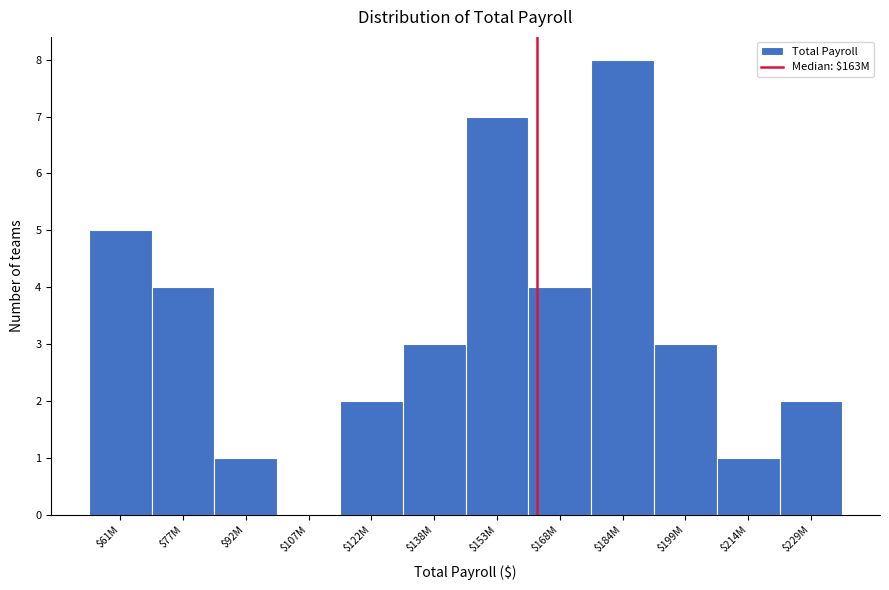

Which label corresponds to the largest value in the chart?

$184M